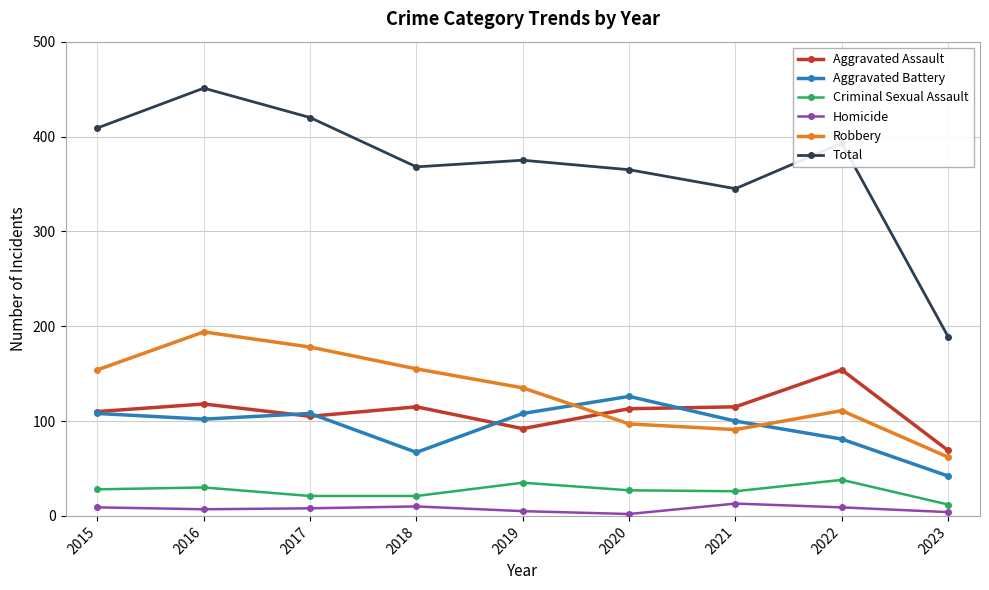

What is the value of the Total point at the 3rd from the left?

420